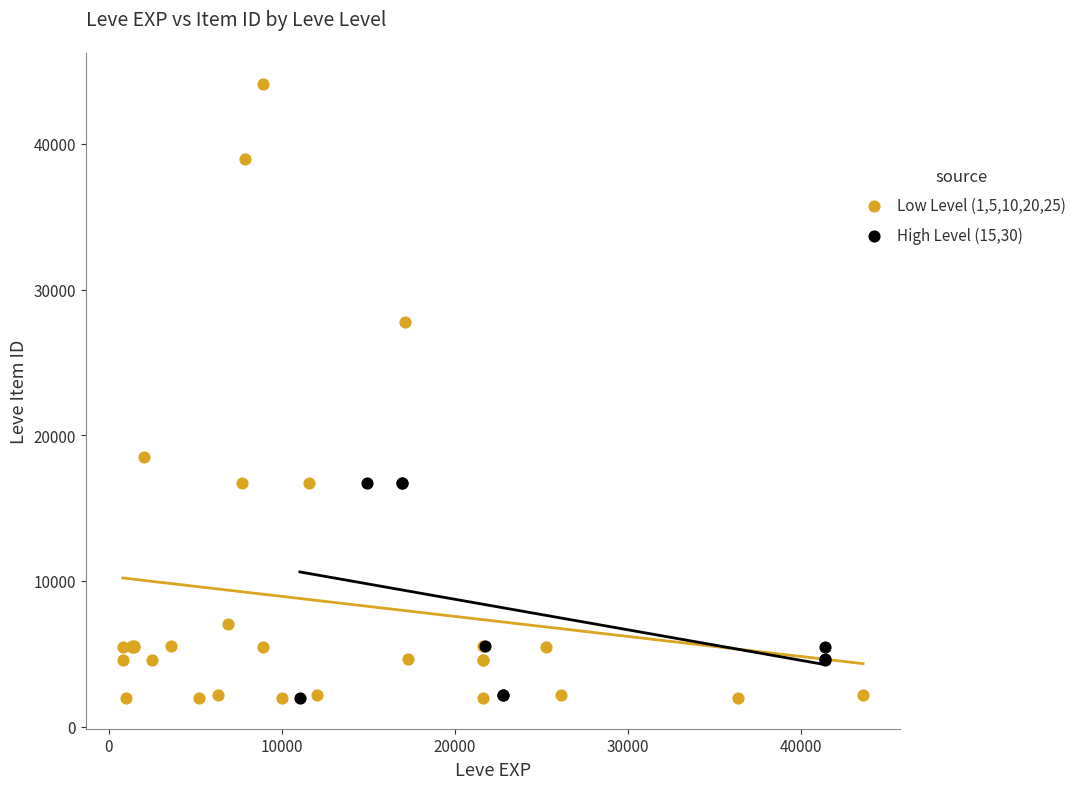

Which series has the widest spread of Y values?

Low Level (1,5,10,20,25)